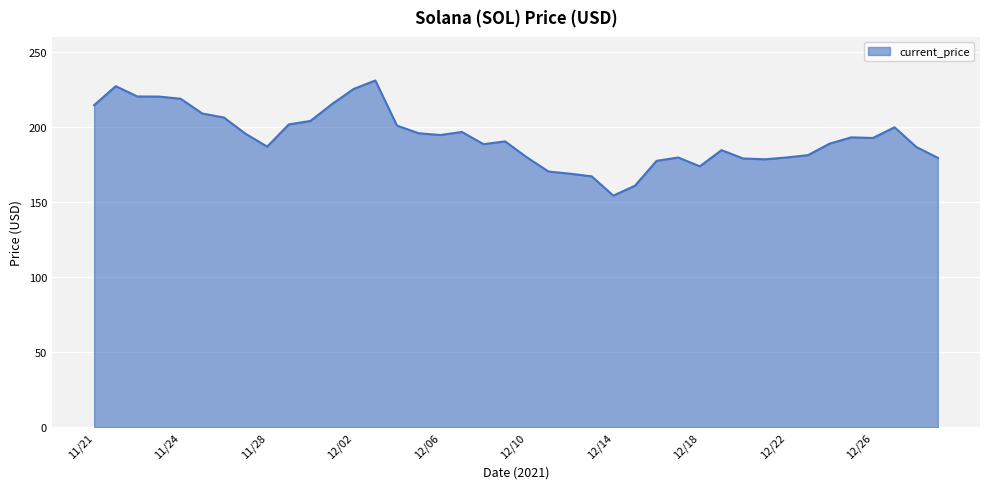

What is the difference between the maximum and minimum values?

76.7